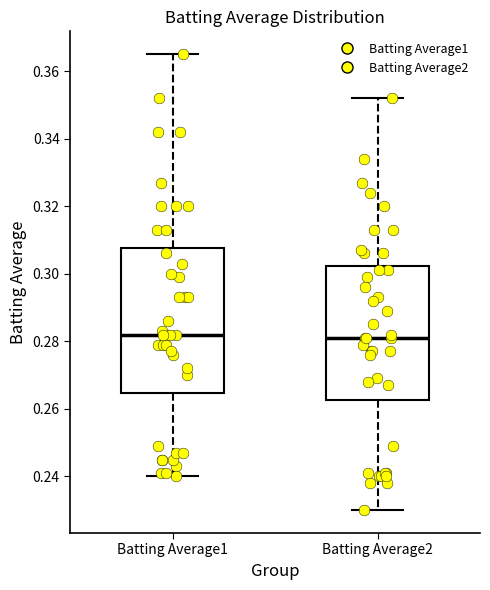

Where does the upper whisker of the box for Batting Average1 end on the y-axis? The values are not printed on the chart, so give them approximately, as read against the axis.

0.366